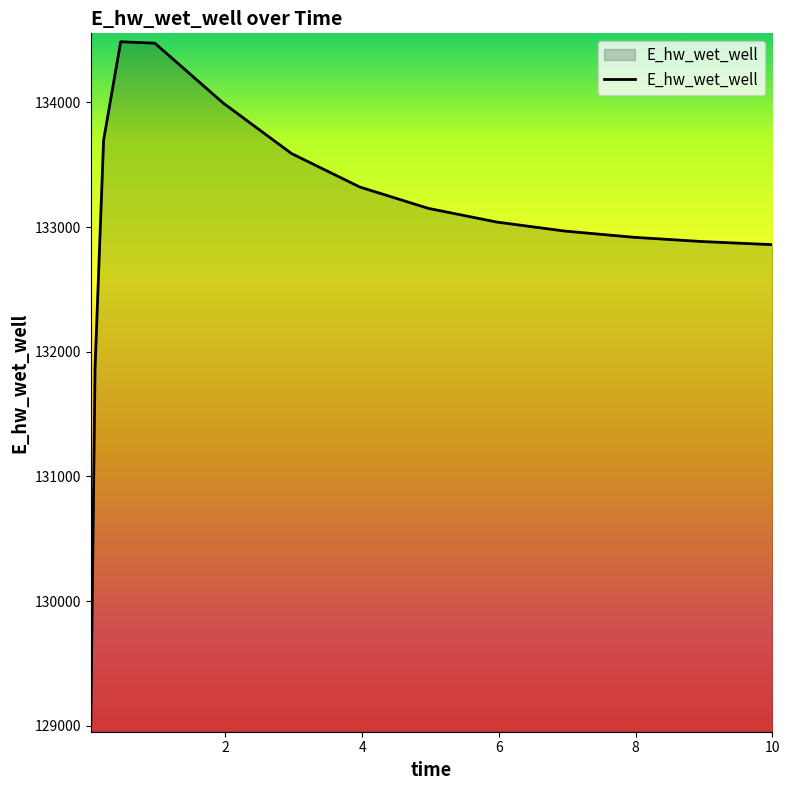

Count the number of data series in this chart.

1